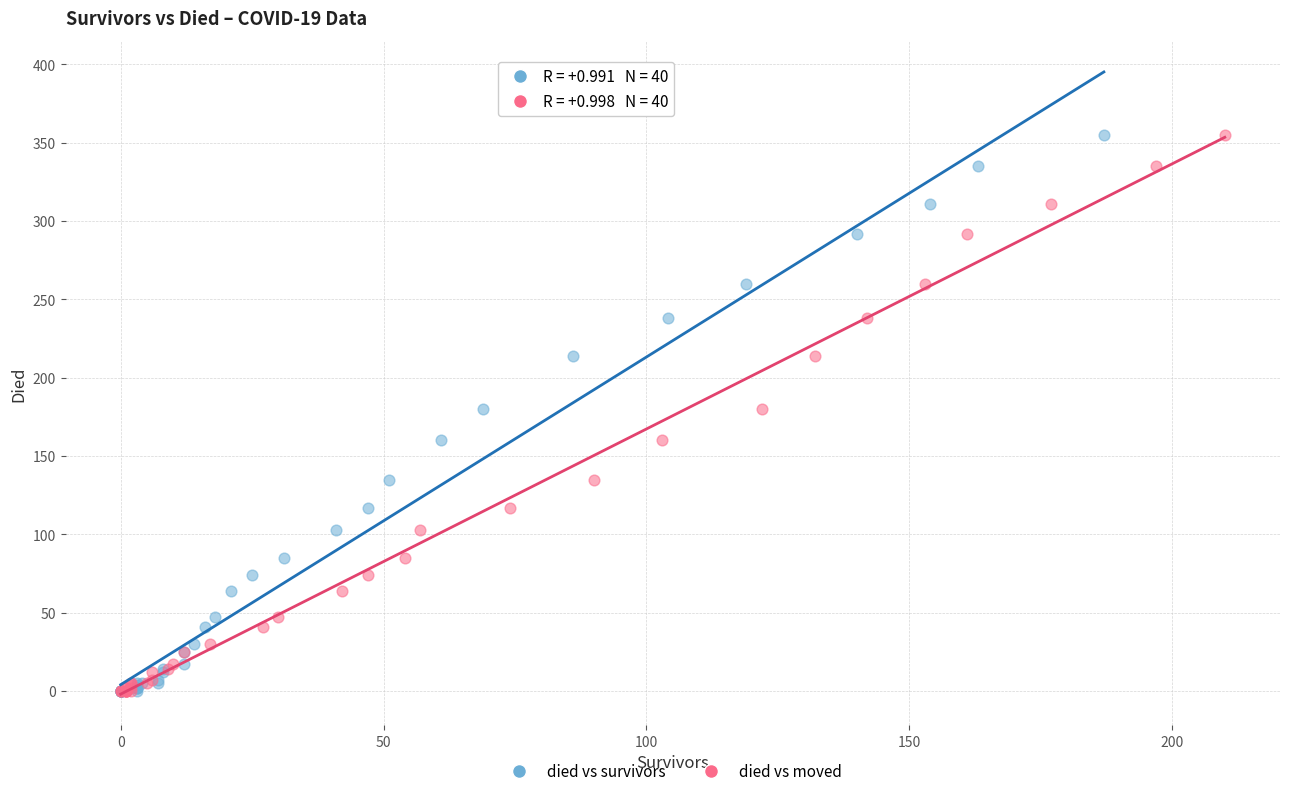

What are all the series names shown in the legend?

died vs survivors, died vs moved